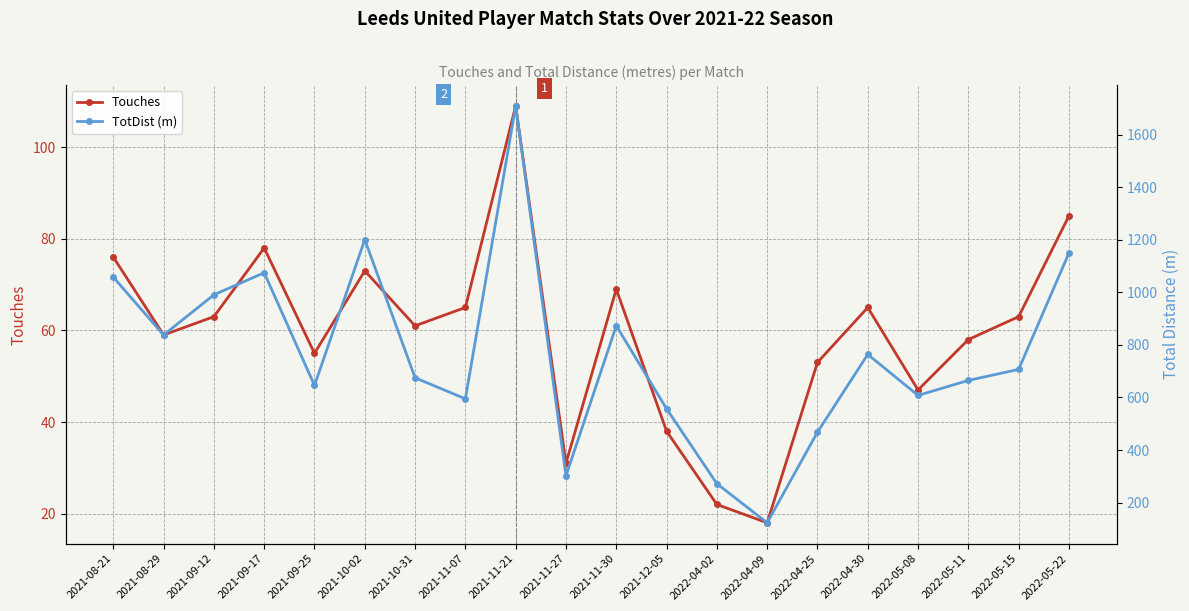

Is this an area chart (filled region under the line)?

No